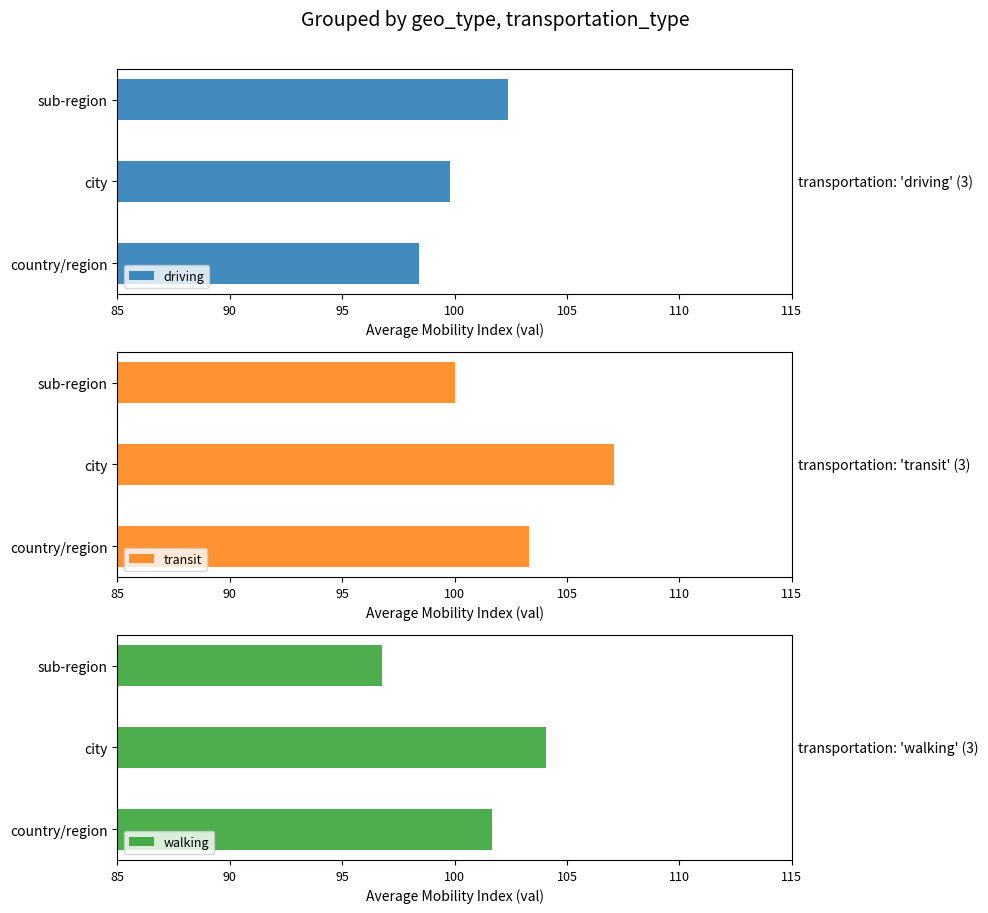

What value does the driving series have at city?

99.8